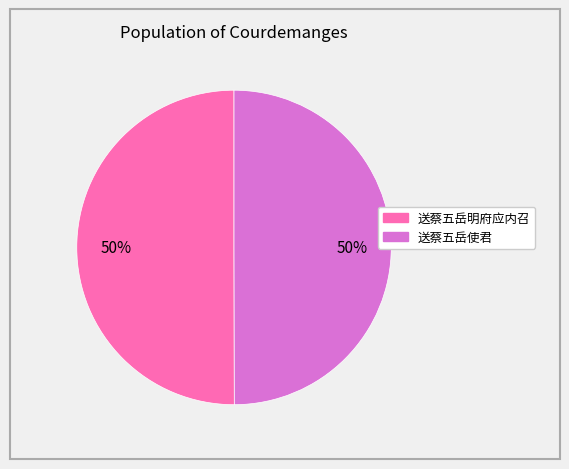

Approximately how many times larger is the value at 送蔡五岳使君 compared to 送蔡五岳明府应内召?

1.0